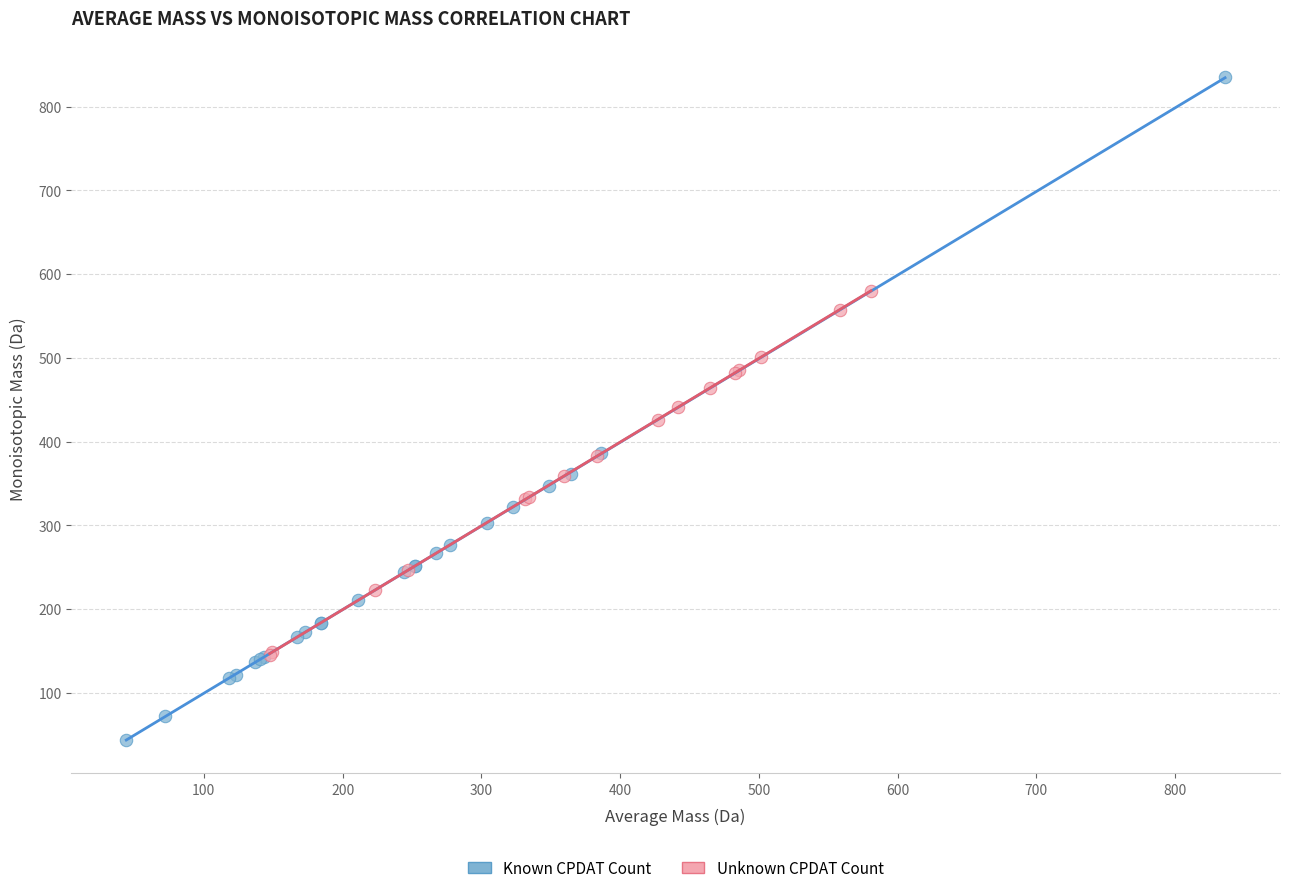

Which series reaches the maximum Y coordinate?

Known CPDAT Count